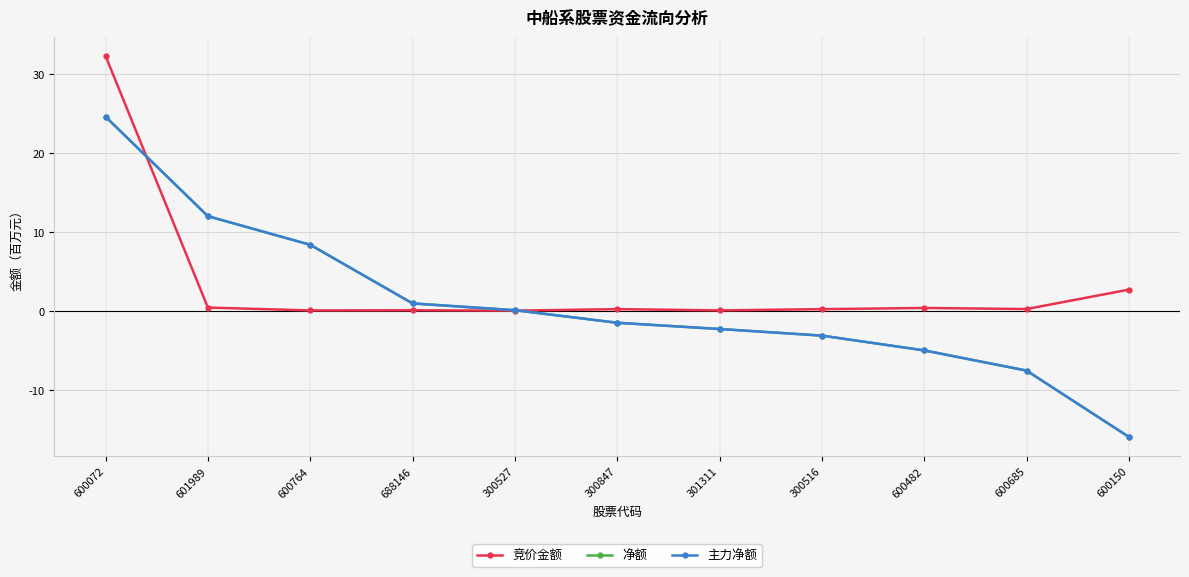

Does the chart have visible grid lines?

Yes